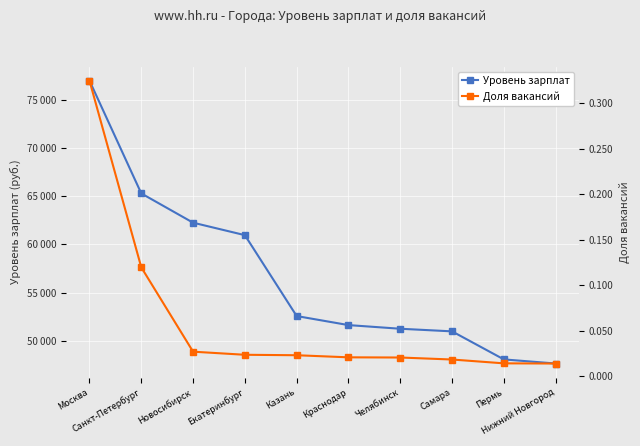

Which series has the largest total across all categories?

Уровень зарплат